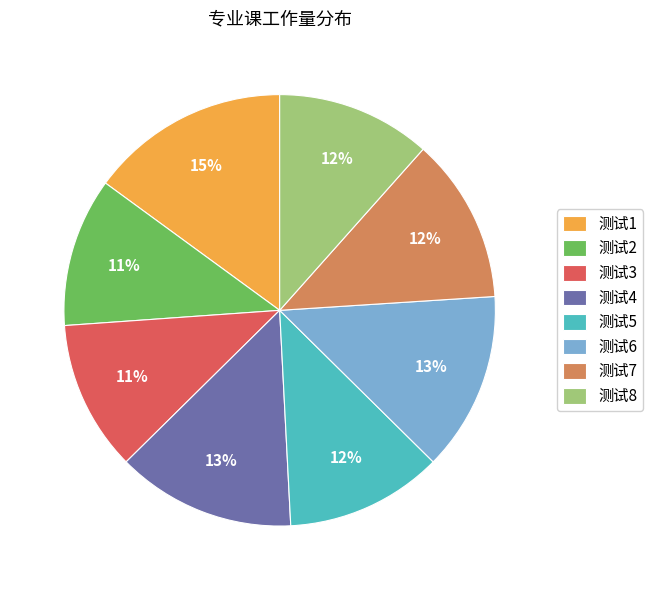

How many slices are in this pie chart?

8